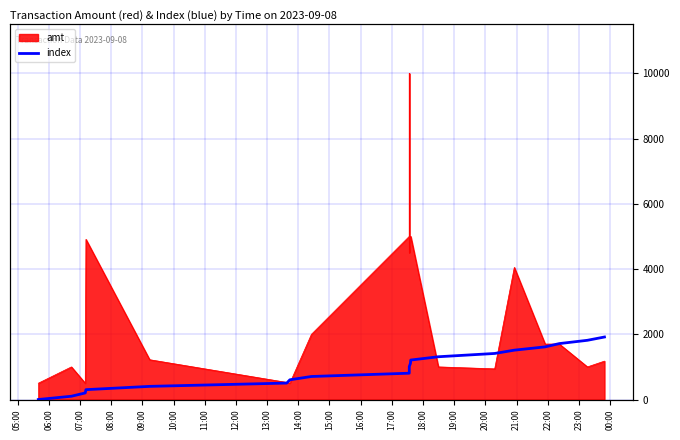

True or false: the data shows 20 at 18:00.

False